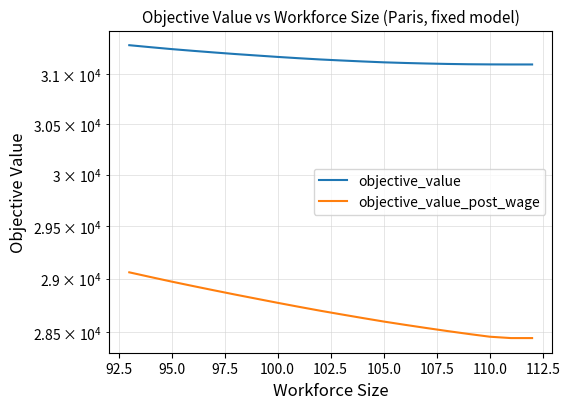

Rank the series at 110.0 from lowest to highest value.

objective_value_post_wage, objective_value